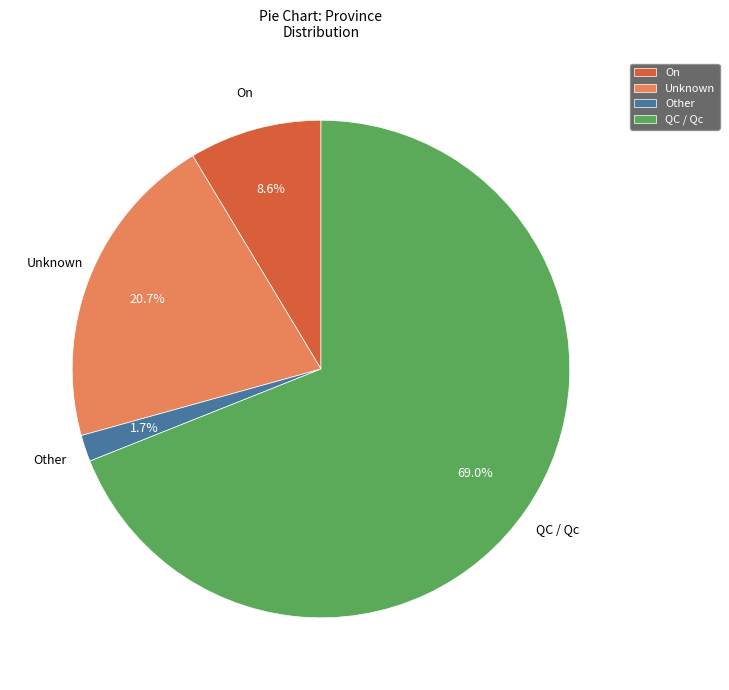

Which has a higher value, Other or QC / Qc?

QC / Qc